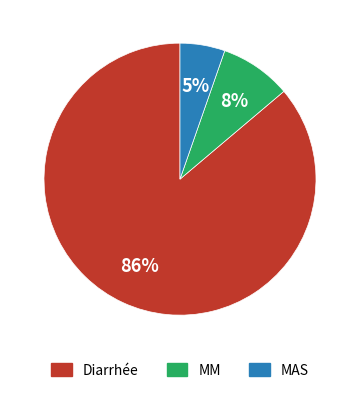

Rank the categories by value from lowest to highest.

MAS, MM, Diarrhée